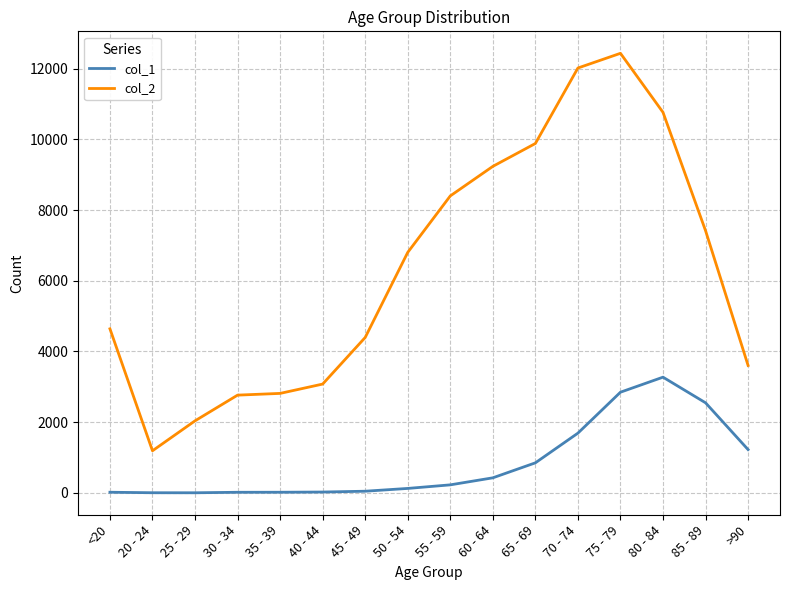

At which label does col_2 reach its peak?

75 - 79